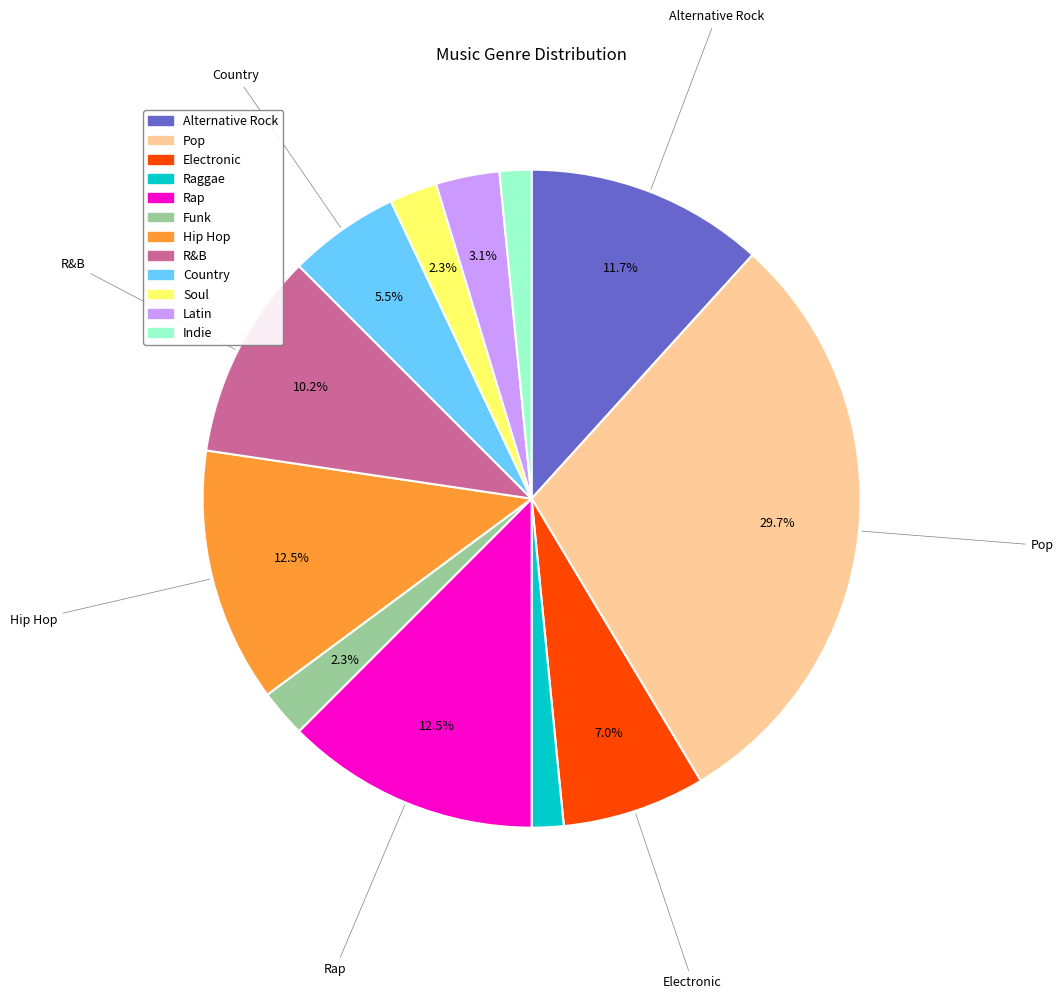

To the nearest percent, what portion does Soul represent?

2%